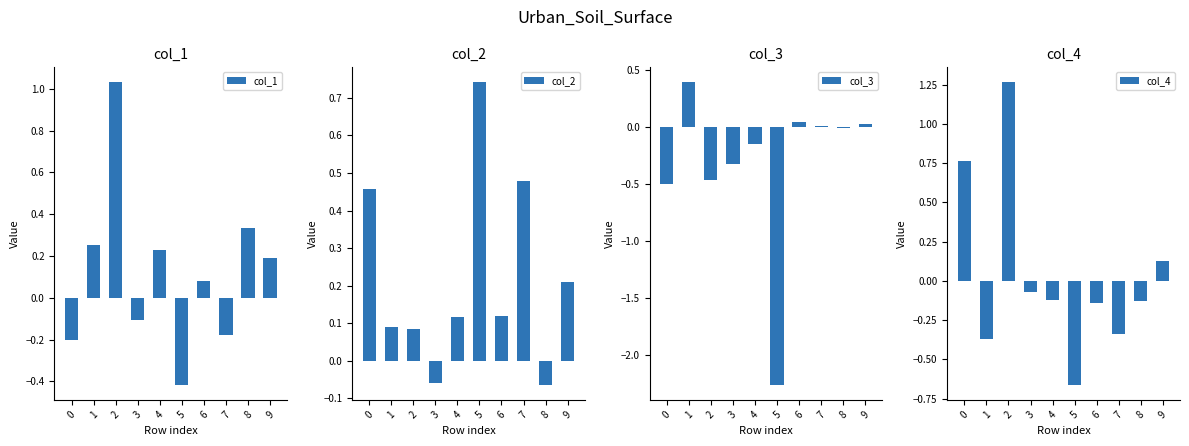

What is the difference between the col_2 values at 8 and 2?

0.1